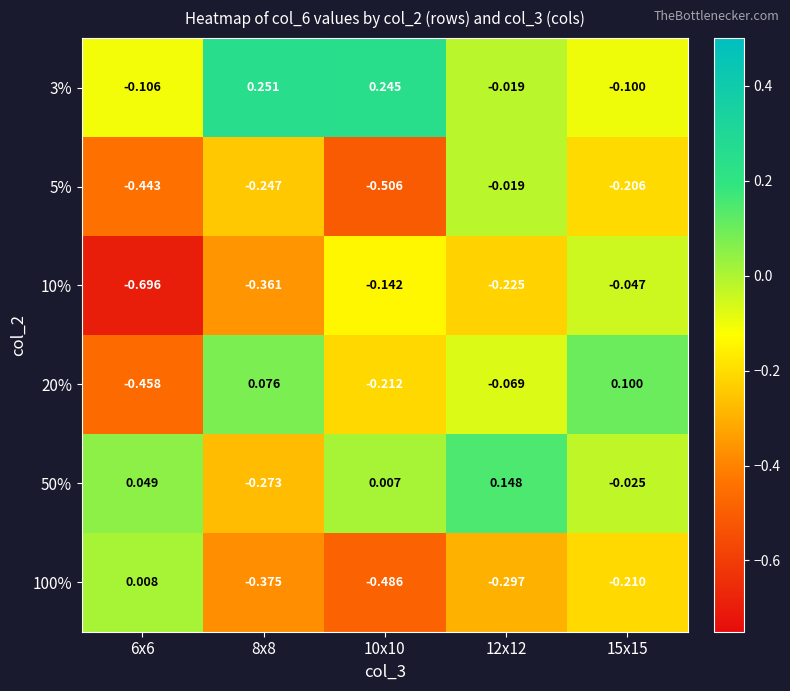

At which category is the sum across all series the highest?

12x12